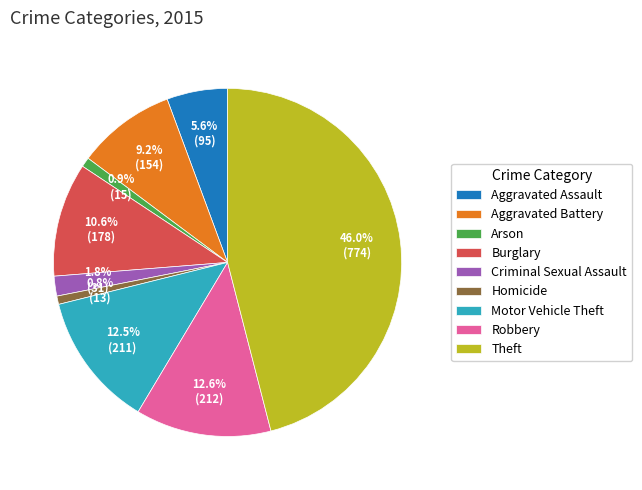

To the nearest percent, what percentage of the pie is Criminal Sexual Assault?

2%